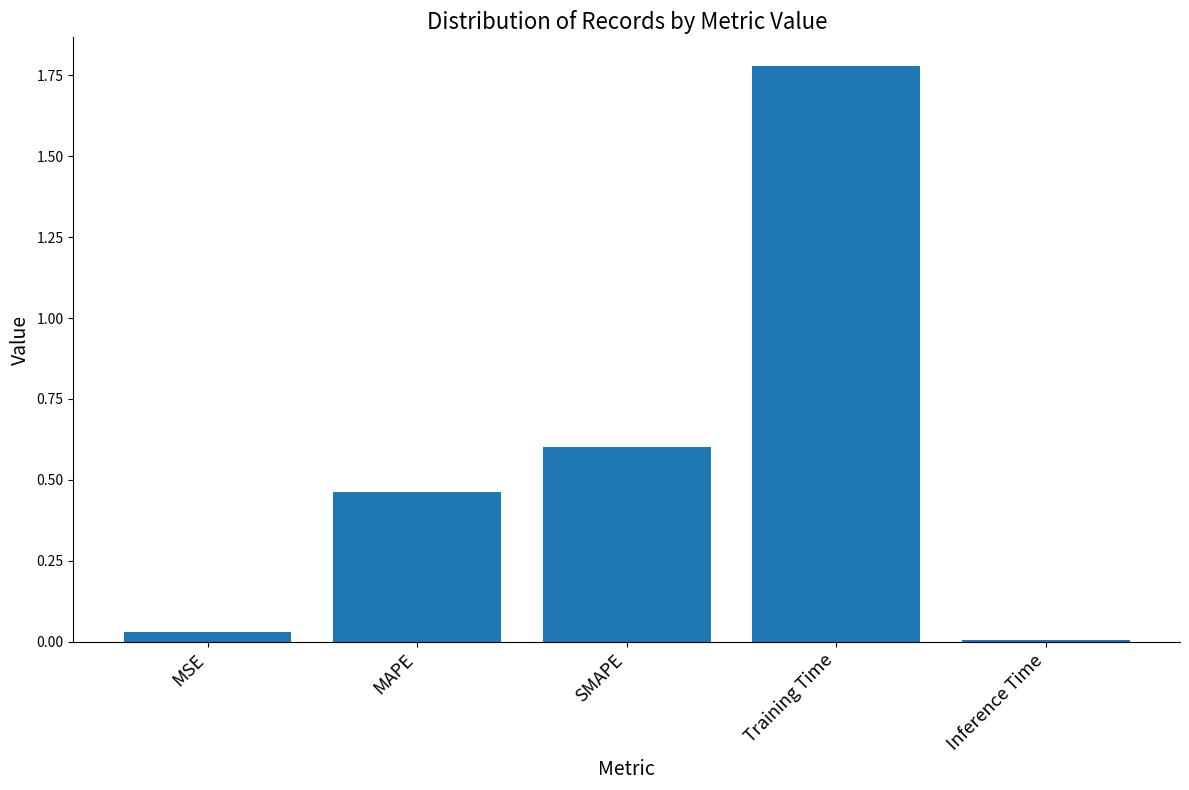

What position from the right is Inference Time?

1